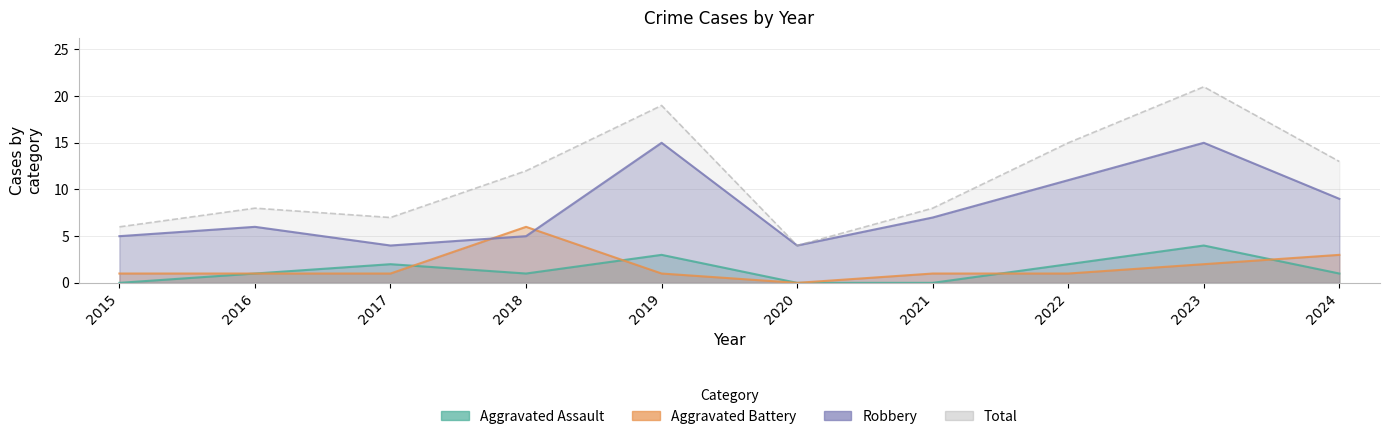

The Aggravated Assault series shows 2 at 2017. True or false?

True